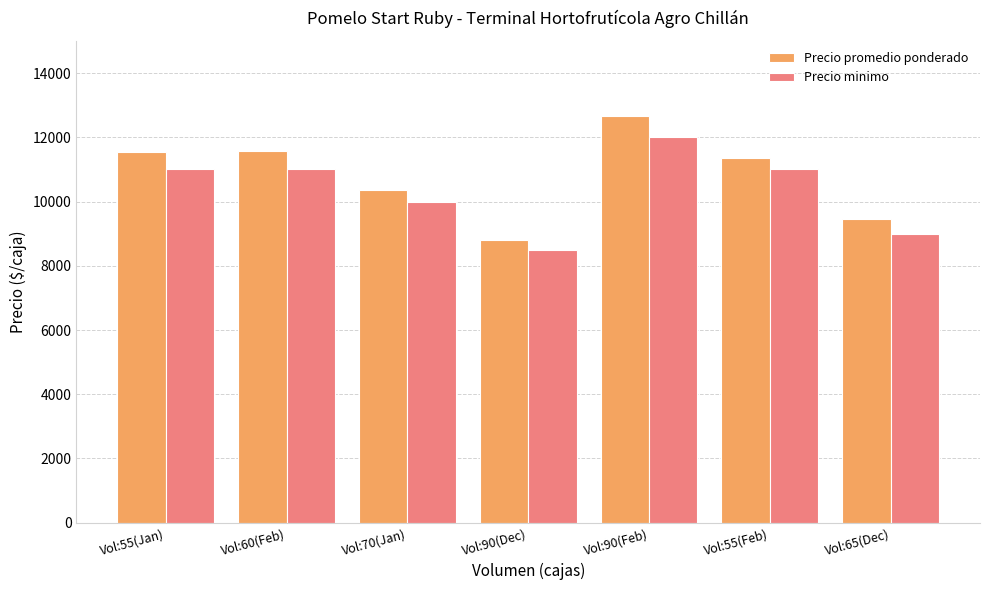

Which series has the widest spread of values?

Precio promedio ponderado